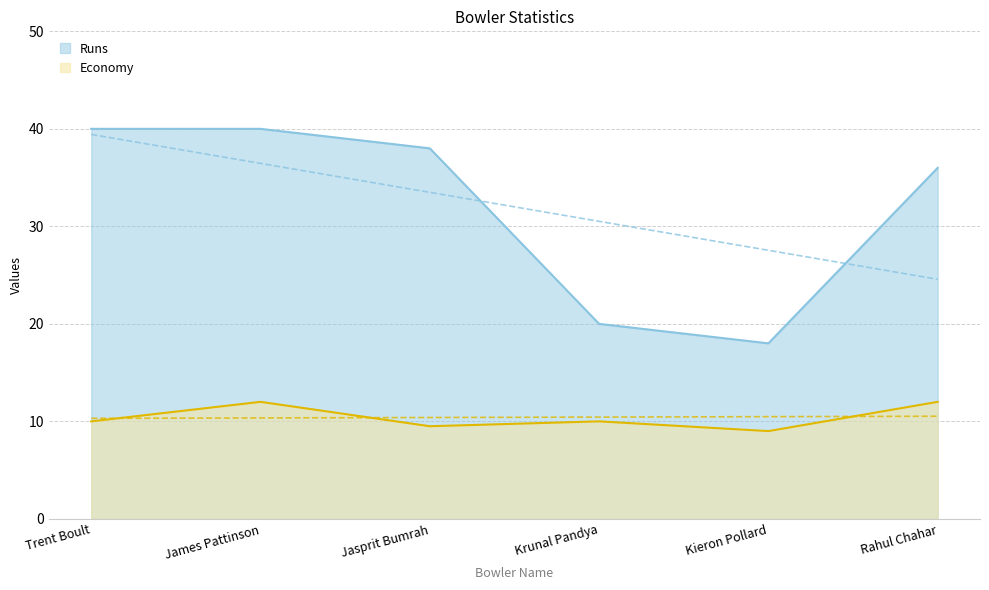

Where does the Economy series first go above 10?

James Pattinson